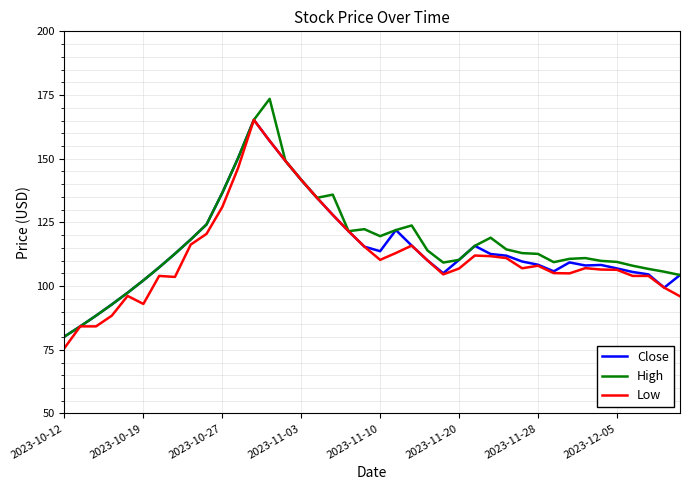

What is the lowest value of the High series?

80.2